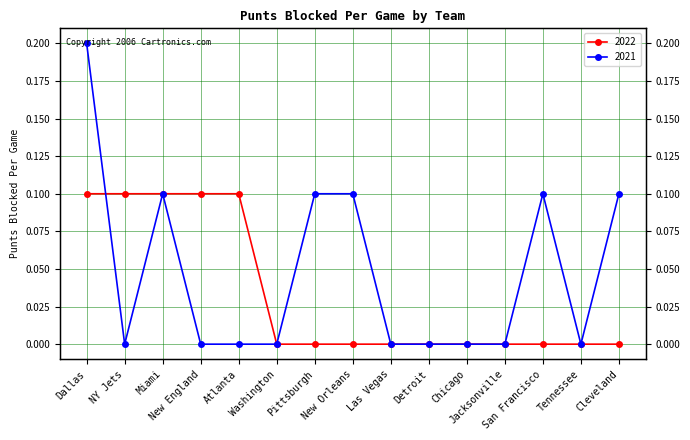

Between Dallas and Atlanta, which is larger?

Dallas